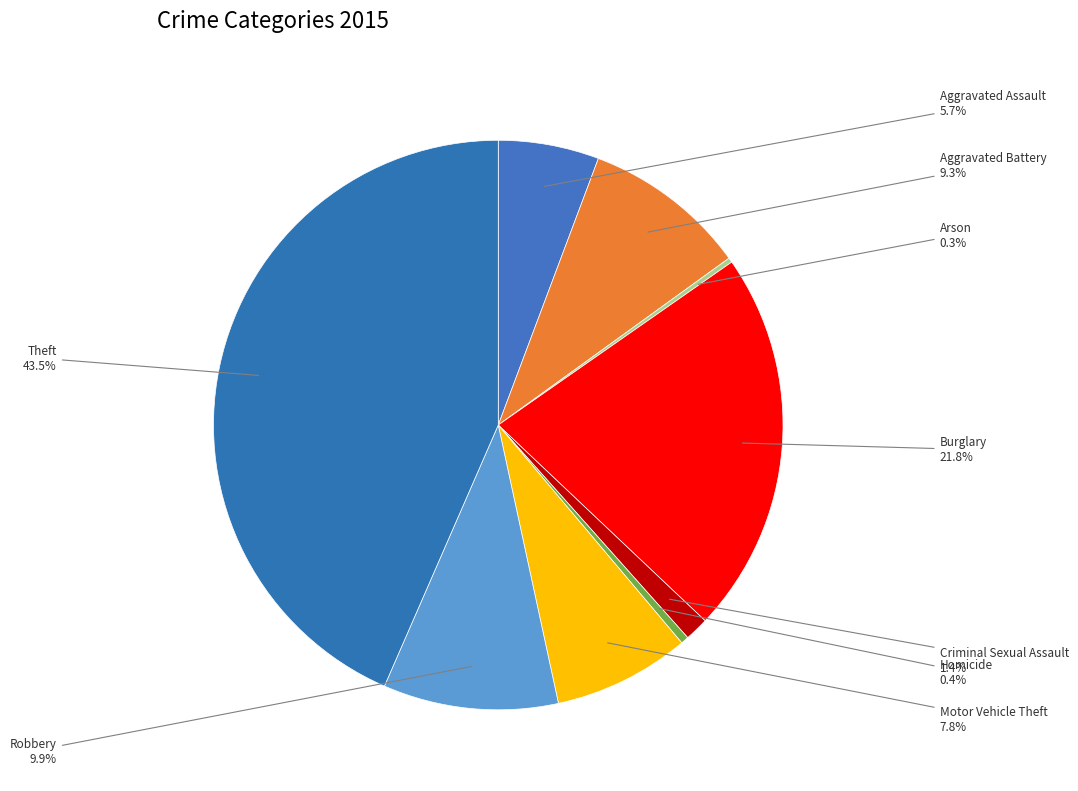

What is the ratio of the value at Aggravated Battery to the value at Burglary?

0.4